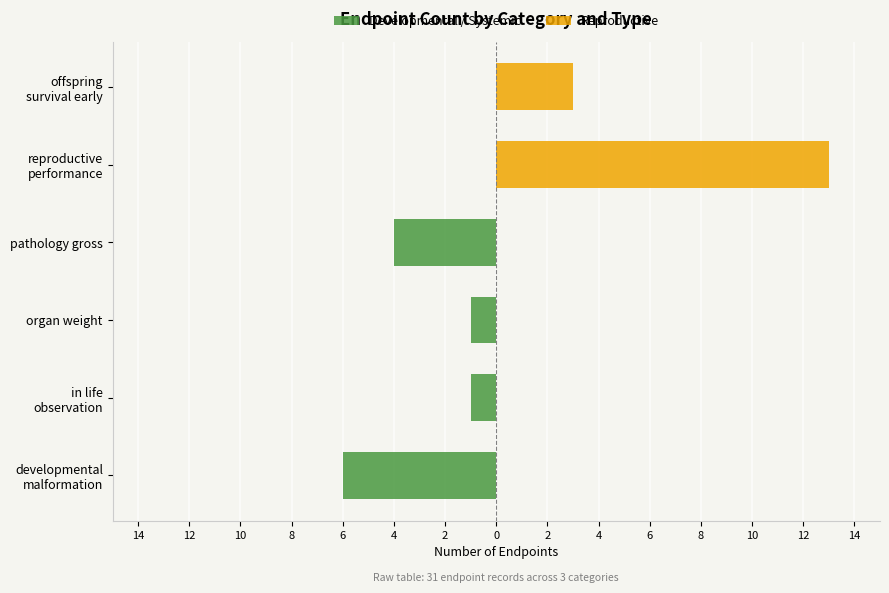

Reading right to left, what are all the values shown in this chart?

Developmental / Systemic: 0	0	-4	-1	-1	-6
Reproductive: 3	13	0	0	0	0